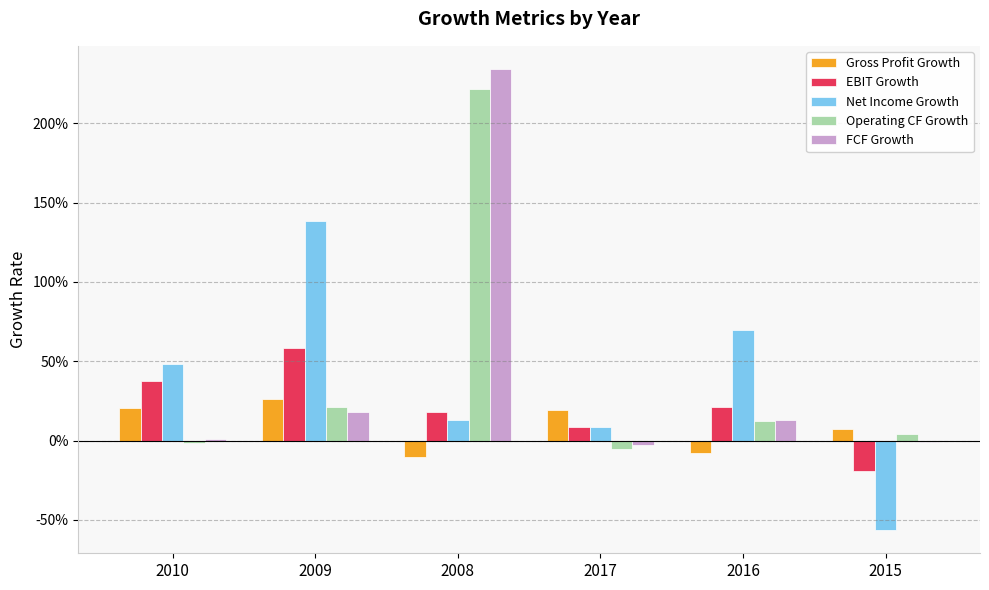

What are all the series names shown in the legend?

Gross Profit Growth, EBIT Growth, Net Income Growth, Operating CF Growth, FCF Growth